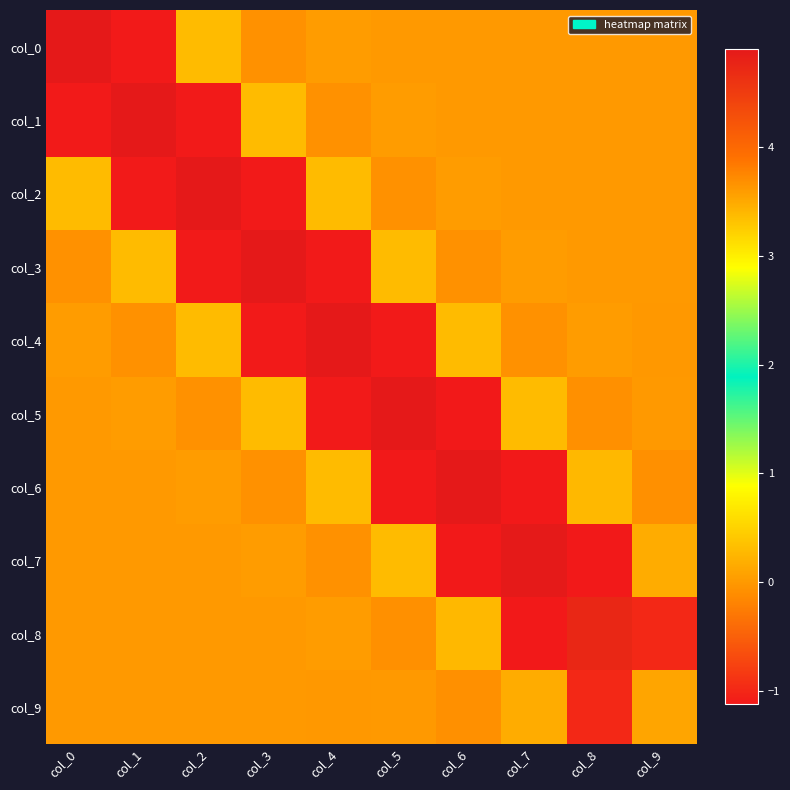

Between col_4 and col_0, which is larger?

col_0